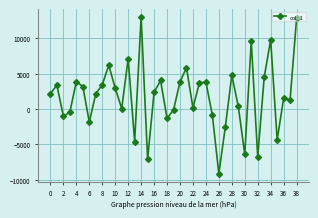

True or false: there are more than 2 points higher than both neighbors.

True